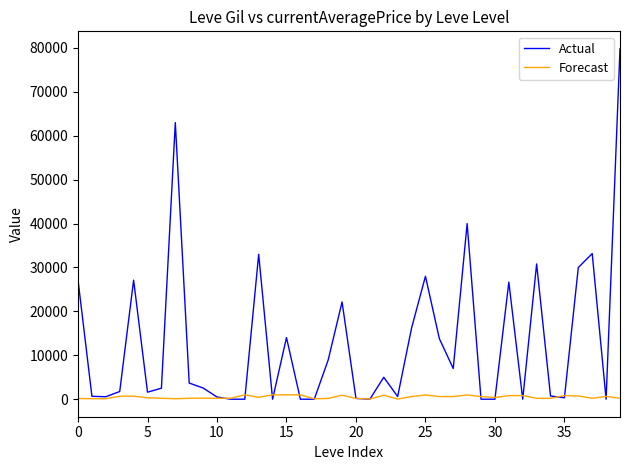

Which series ends up on top after the final intersection of Forecast and Actual?

Actual